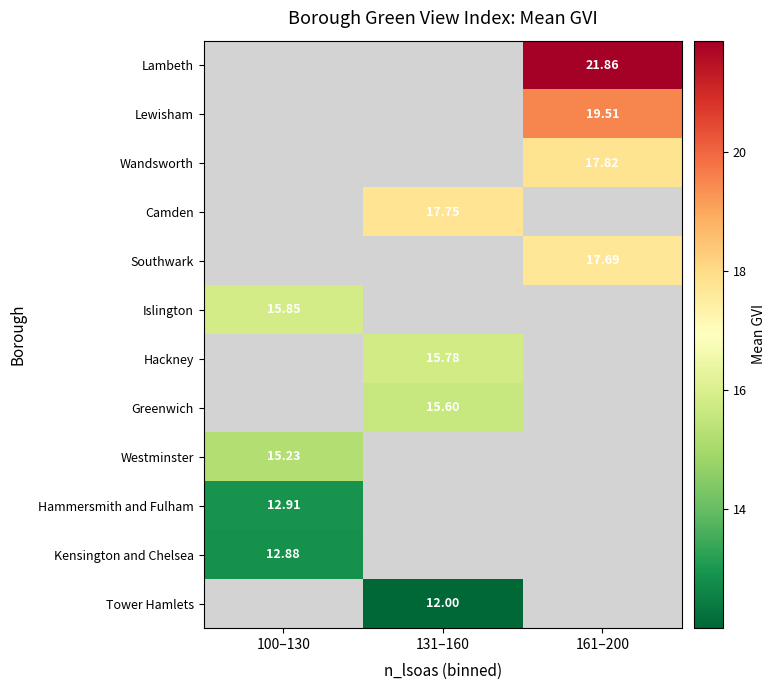

Is the value of Greenwich at 131–160 greater than the value of Southwark at 161–200?

No